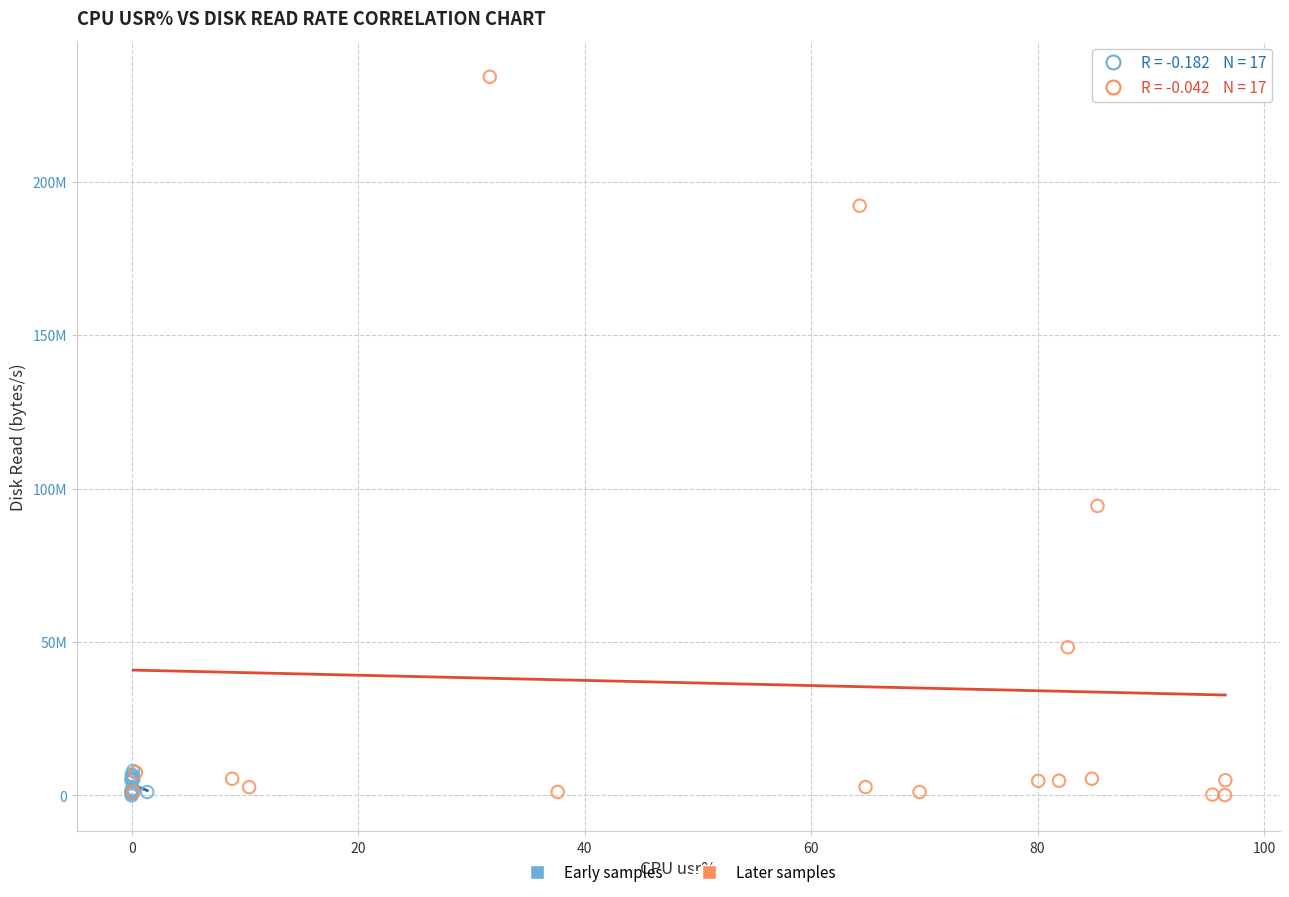

Which series has the largest Y range (max minus min)?

Later samples